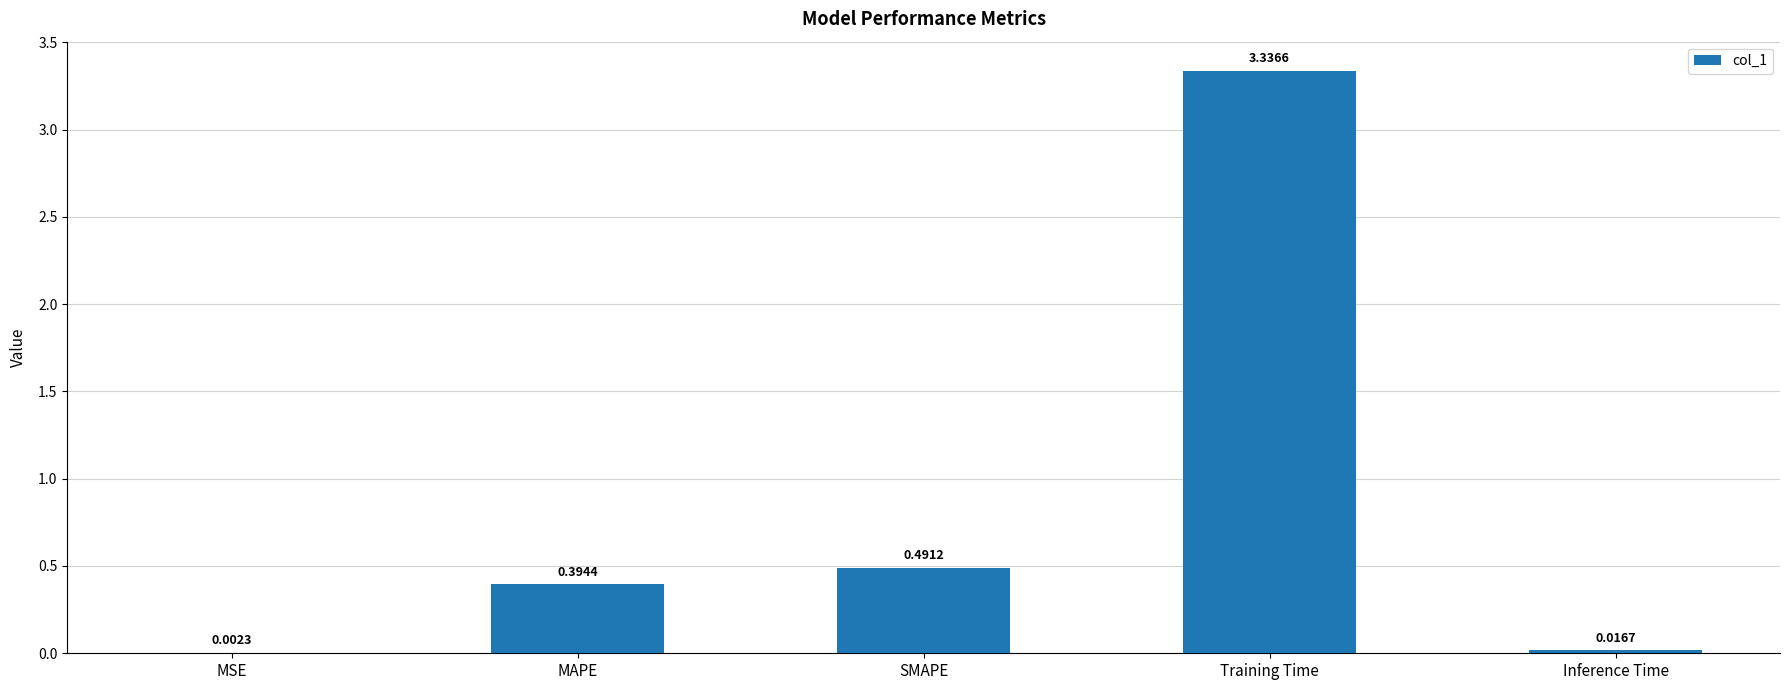

What is the sum of the values at Training Time and Inference Time?

3.4